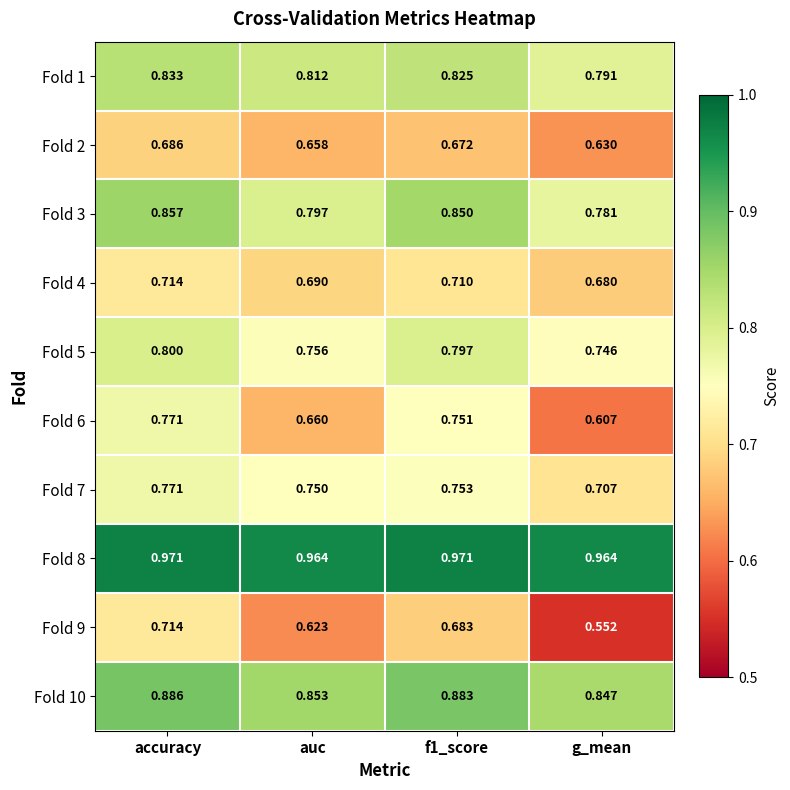

At which category does the chart reach its minimum across all series?

g_mean